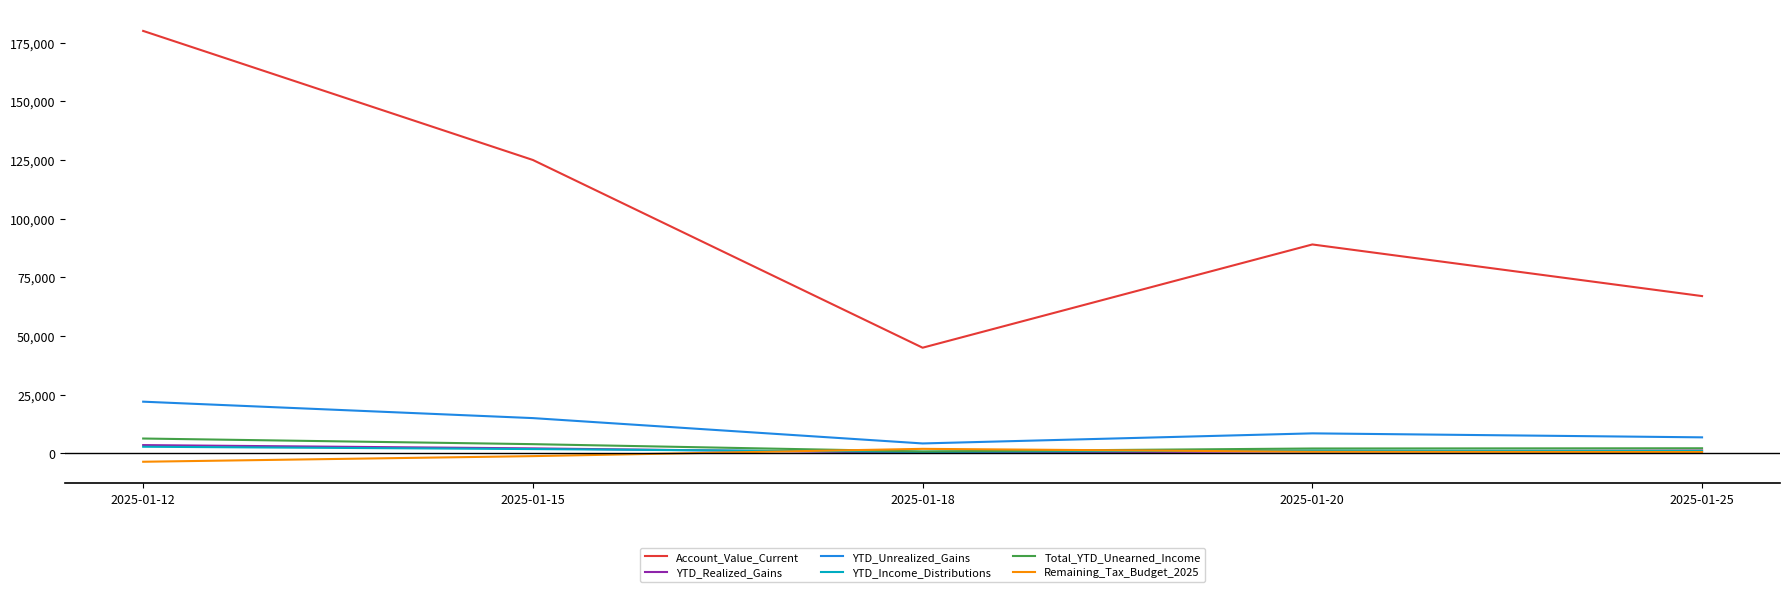

True or false: Remaining_Tax_Budget_2025 and YTD_Unrealized_Gains intersect in this chart.

False